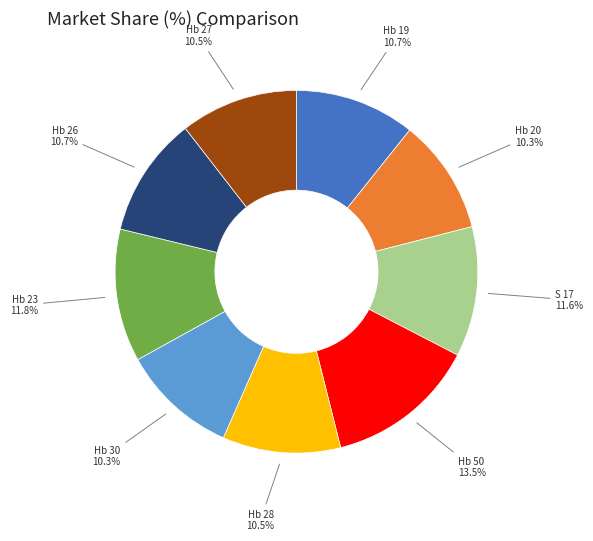

How many segments does this pie chart have?

9